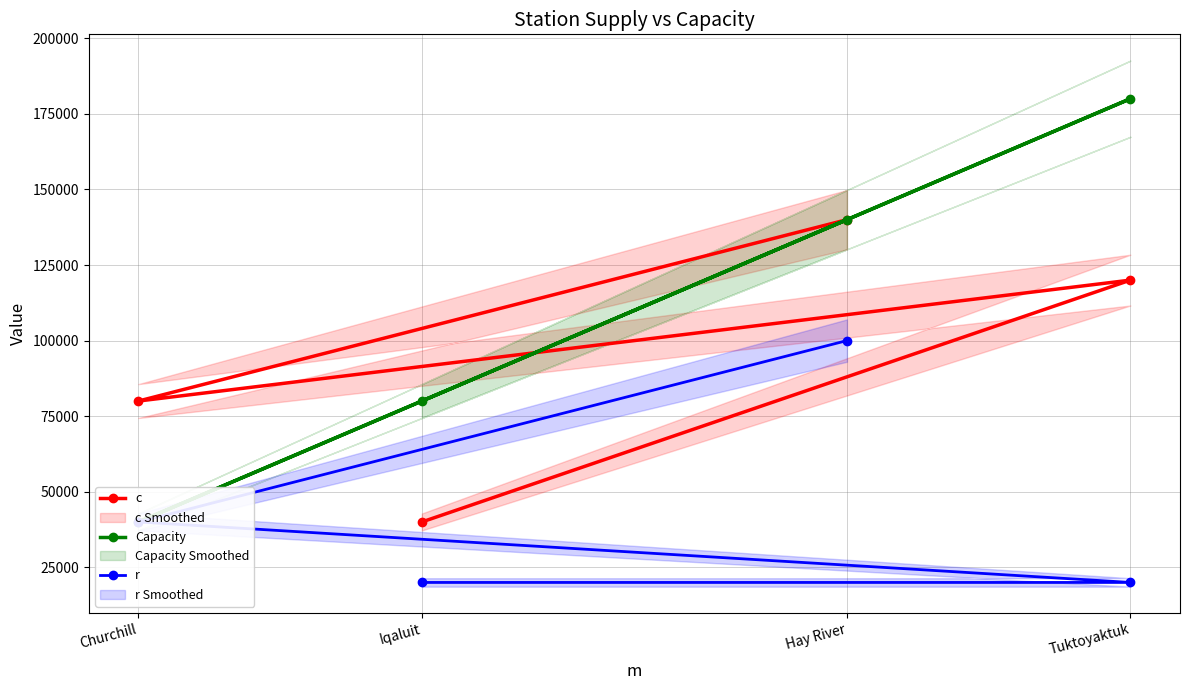

What is the difference between the second highest and minimum values in the c series?

80000